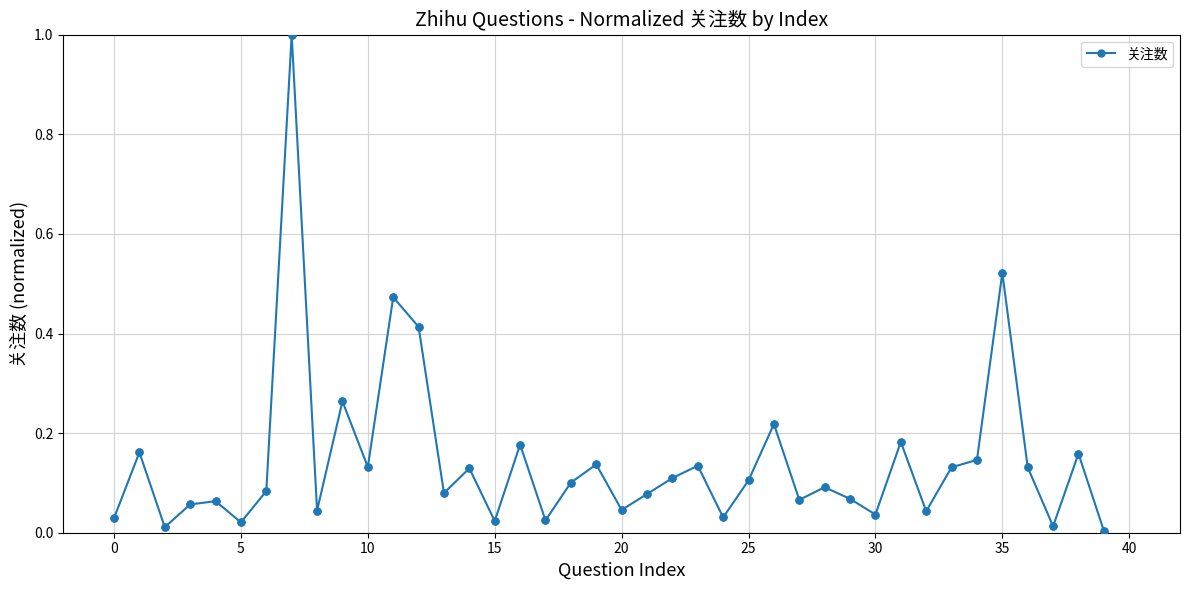

True or false: there are more than 1 points higher than both neighbors.

True